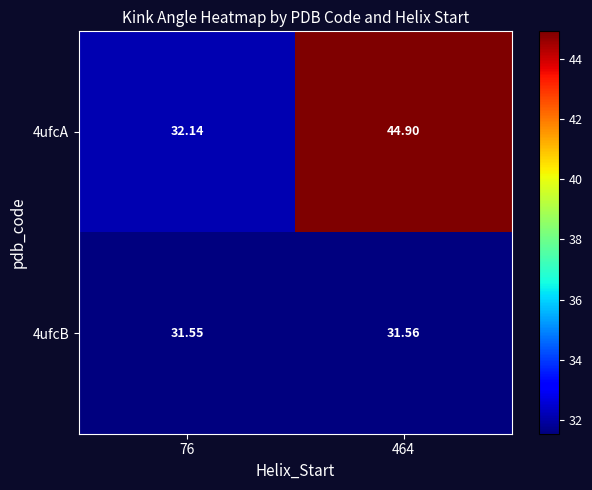

How many distinct data groups are displayed?

2